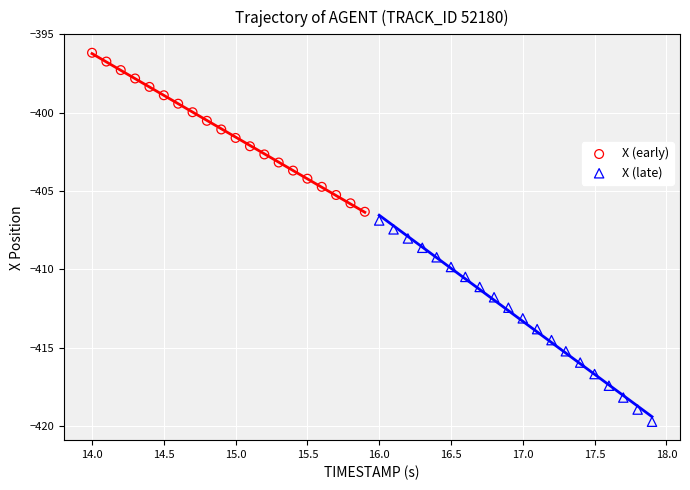

Which series contains the lowest Y value?

X (late)